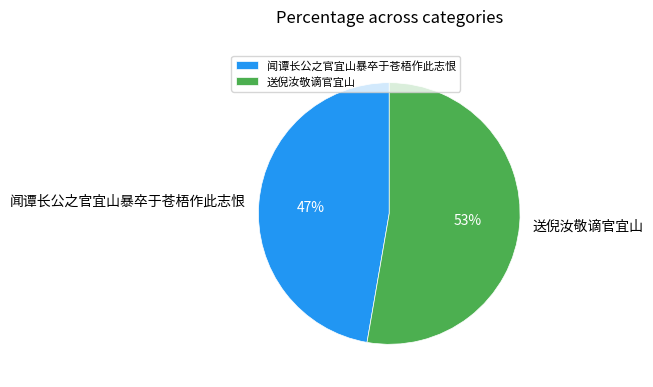

Which slice represents more than half of the pie?

送倪汝敬谪官宜山